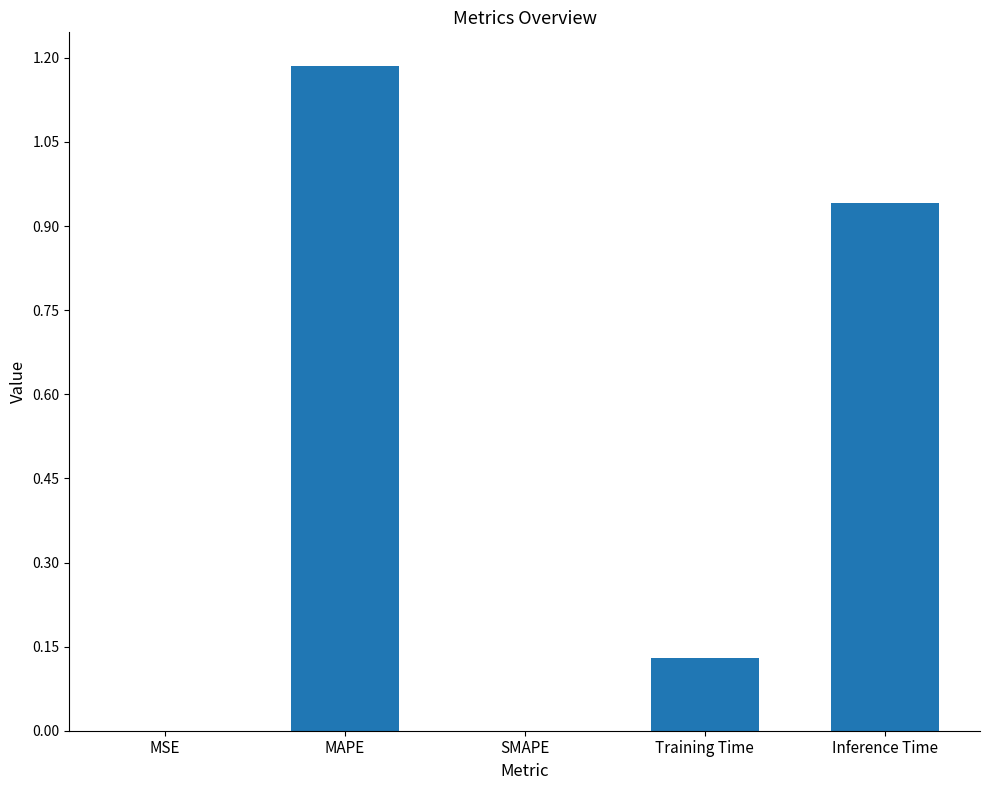

At which category does the chart reach its peak across all series?

MAPE